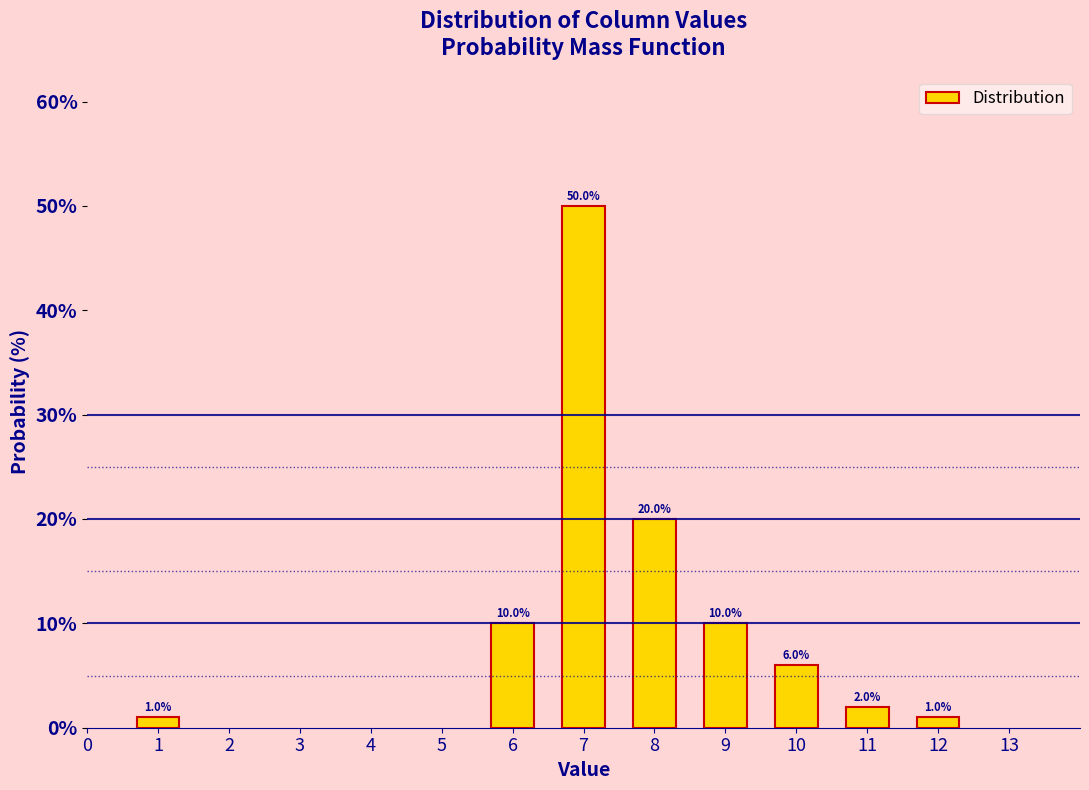

Reading left to right, what are all the values shown in this chart?

1=1	6=10	7=50	8=20	9=10	10=6	11=2	12=1